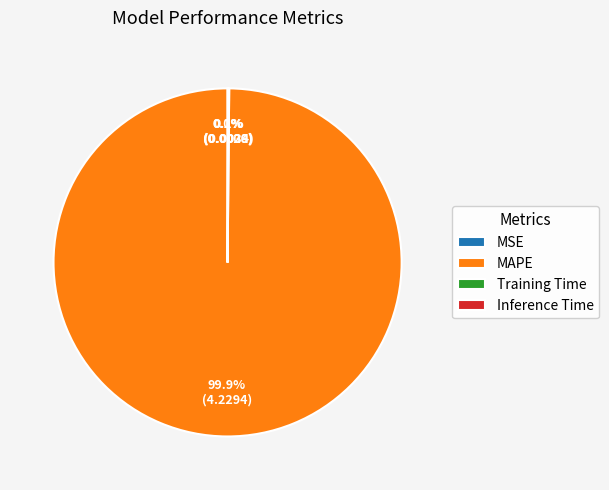

Is there a majority slice in this chart?

Yes